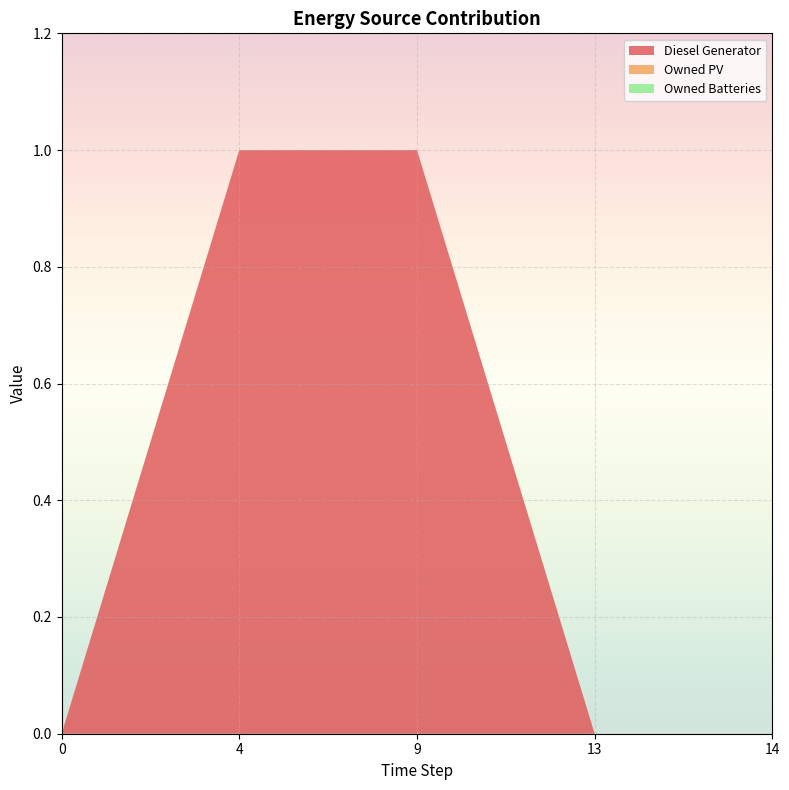

Reading left to right, transcribe all the data shown in this chart.

Diesel Generator: 0	1	1	0	0
Owned PV: 0	0	0	0	0
Owned Batteries: 0	0	0	0	0